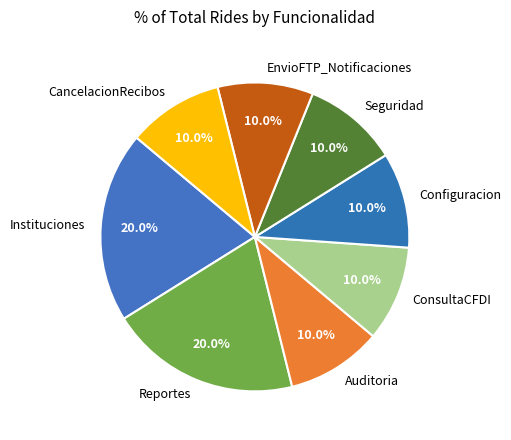

How much of the chart is everything except Reportes?

80.0%